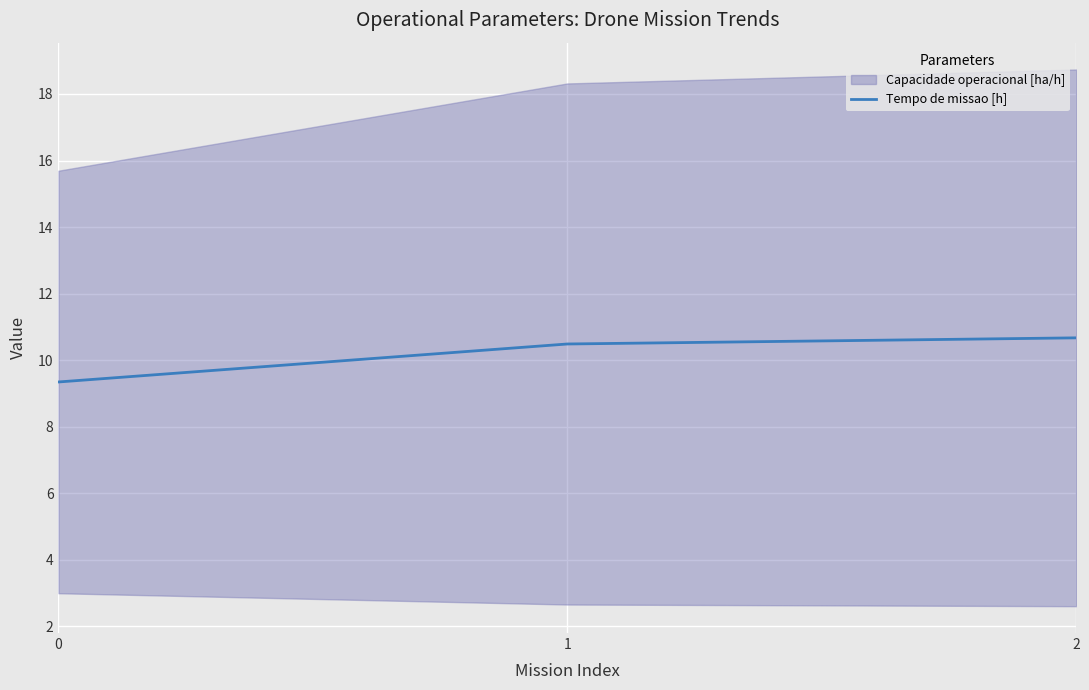

Approximately how many times larger is the value at 2 compared to 0?

1.1